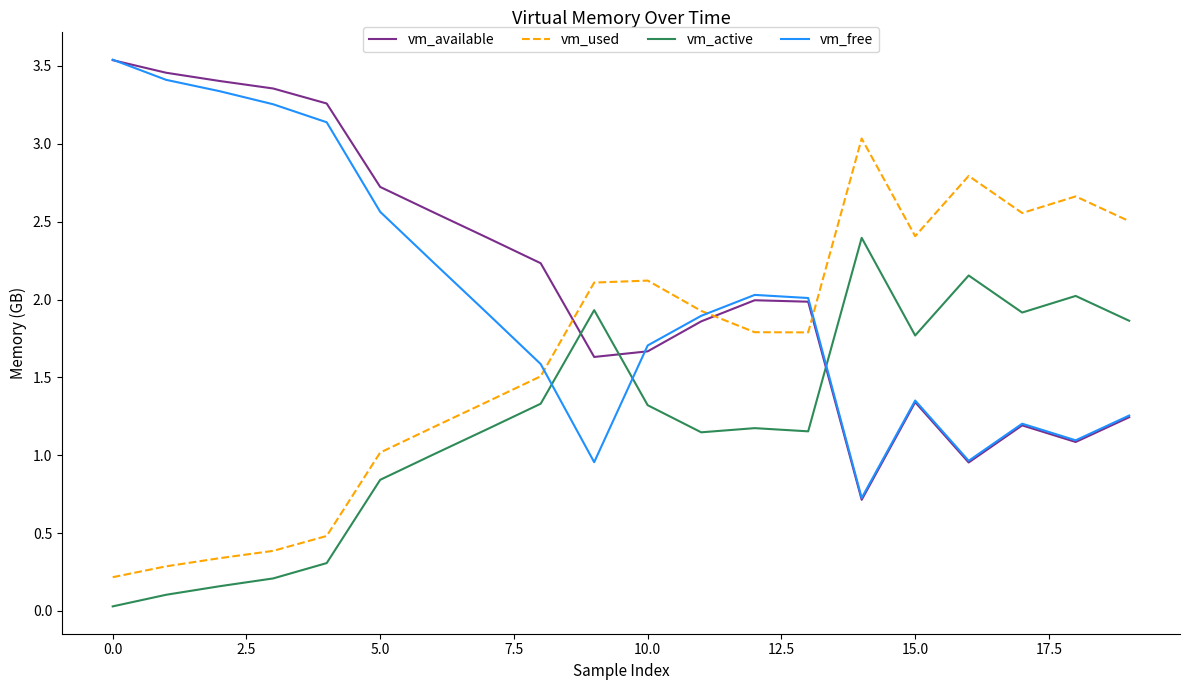

What is the highest value of the vm_active series?

2.4